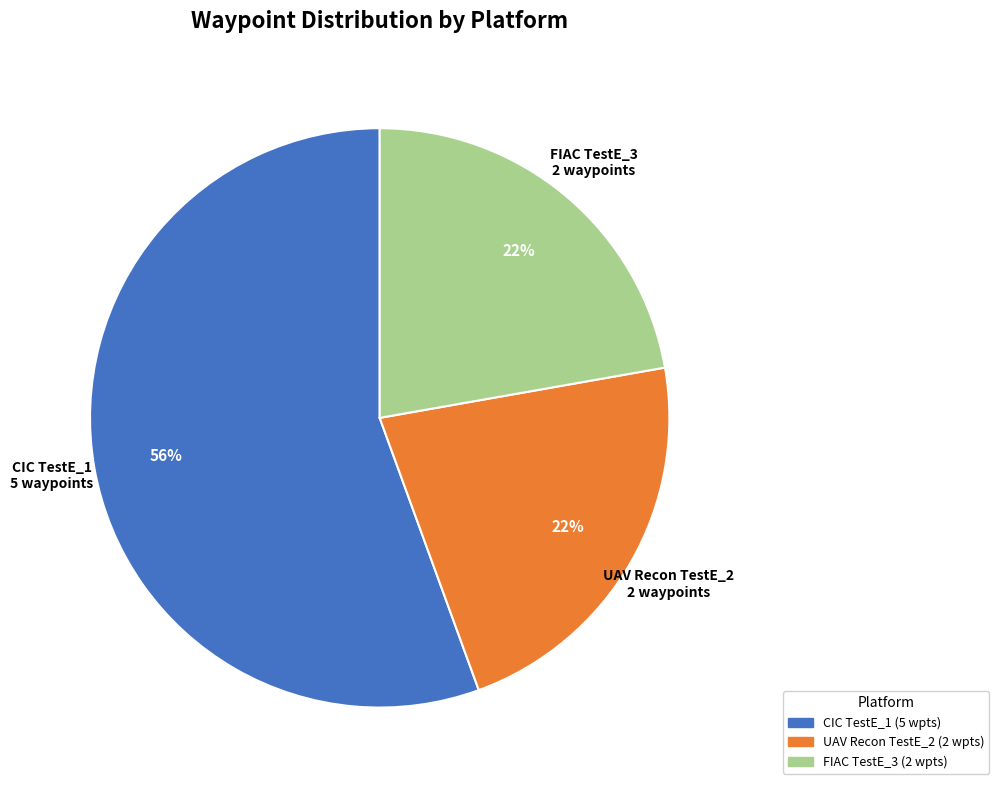

To the nearest percent, what percentage of the pie is CIC TestE_1?

56%